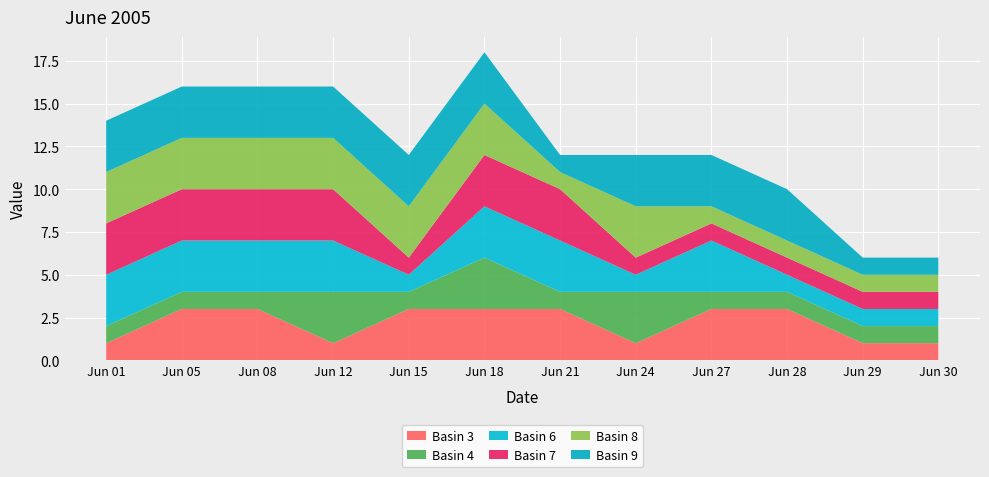

Reading left to right, extract all data points from this chart.

Basin 3: Basin 3=1	Basin 4=3	Basin 6=3	Basin 7=1	Basin 8=3	Basin 9=3	Basin 10=3	Basin 11=1	Basin 12=3	Basin 13=3	Basin 14=1	Basin 15=1
Basin 4: Basin 3=1	Basin 4=1	Basin 6=1	Basin 7=3	Basin 8=1	Basin 9=3	Basin 10=1	Basin 11=3	Basin 12=1	Basin 13=1	Basin 14=1	Basin 15=1
Basin 6: Basin 3=3	Basin 4=3	Basin 6=3	Basin 7=3	Basin 8=1	Basin 9=3	Basin 10=3	Basin 11=1	Basin 12=3	Basin 13=1	Basin 14=1	Basin 15=1
Basin 7: Basin 3=3	Basin 4=3	Basin 6=3	Basin 7=3	Basin 8=1	Basin 9=3	Basin 10=3	Basin 11=1	Basin 12=1	Basin 13=1	Basin 14=1	Basin 15=1
Basin 8: Basin 3=3	Basin 4=3	Basin 6=3	Basin 7=3	Basin 8=3	Basin 9=3	Basin 10=1	Basin 11=3	Basin 12=1	Basin 13=1	Basin 14=1	Basin 15=1
Basin 9: Basin 3=3	Basin 4=3	Basin 6=3	Basin 7=3	Basin 8=3	Basin 9=3	Basin 10=1	Basin 11=3	Basin 12=3	Basin 13=3	Basin 14=1	Basin 15=1